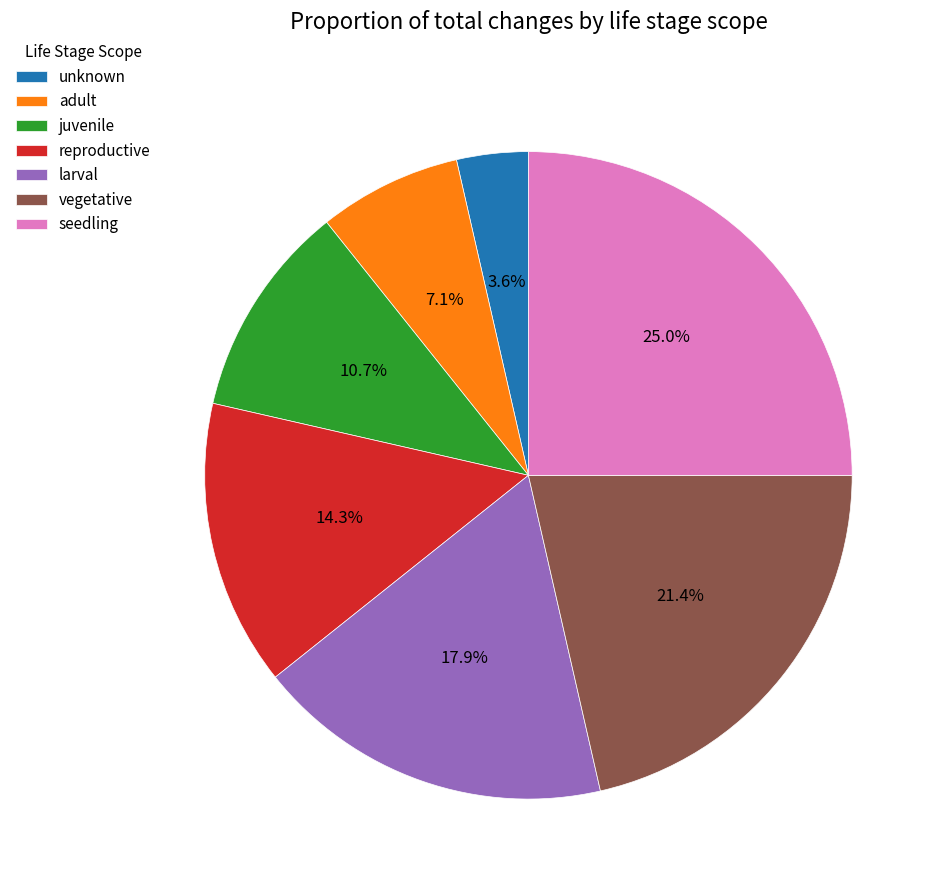

What is the largest slice in the pie chart?

seedling